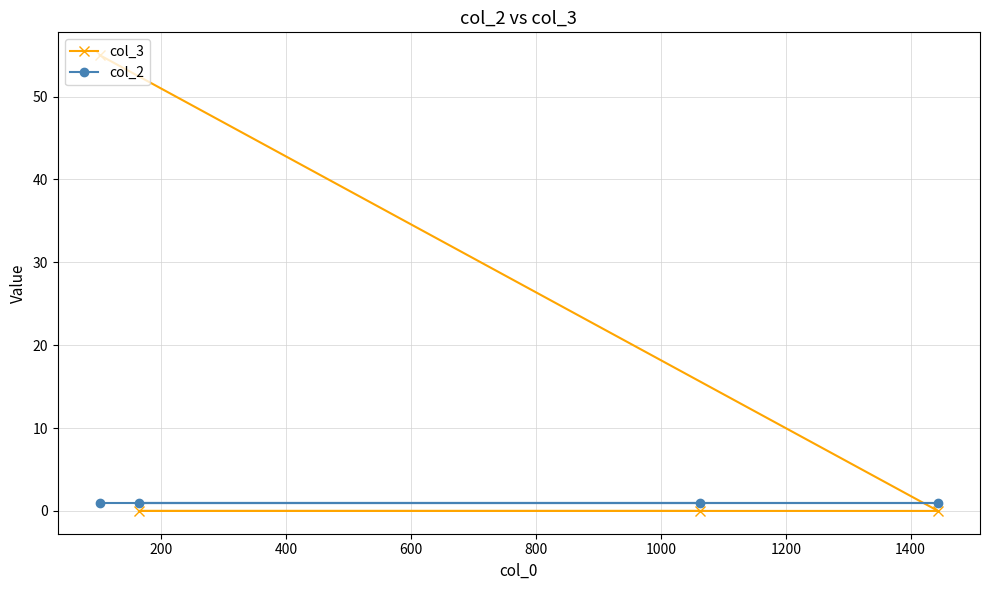

How many intersections are there between col_2 and col_3?

1